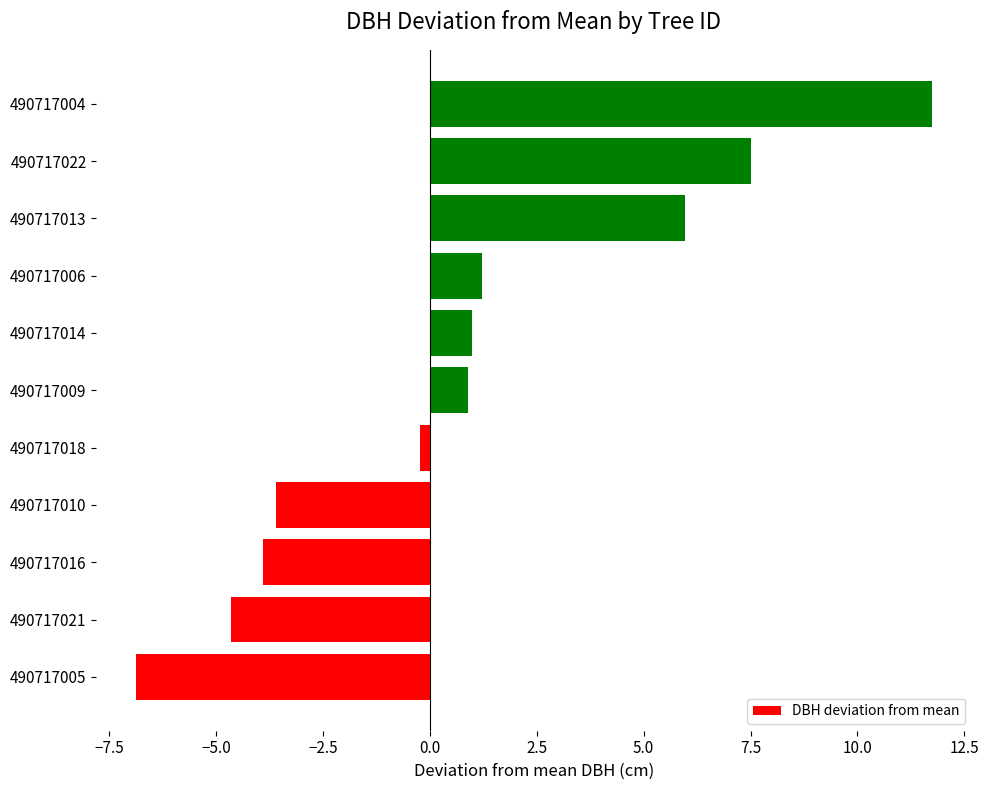

Between 490717022 and 490717010, which is larger?

490717022